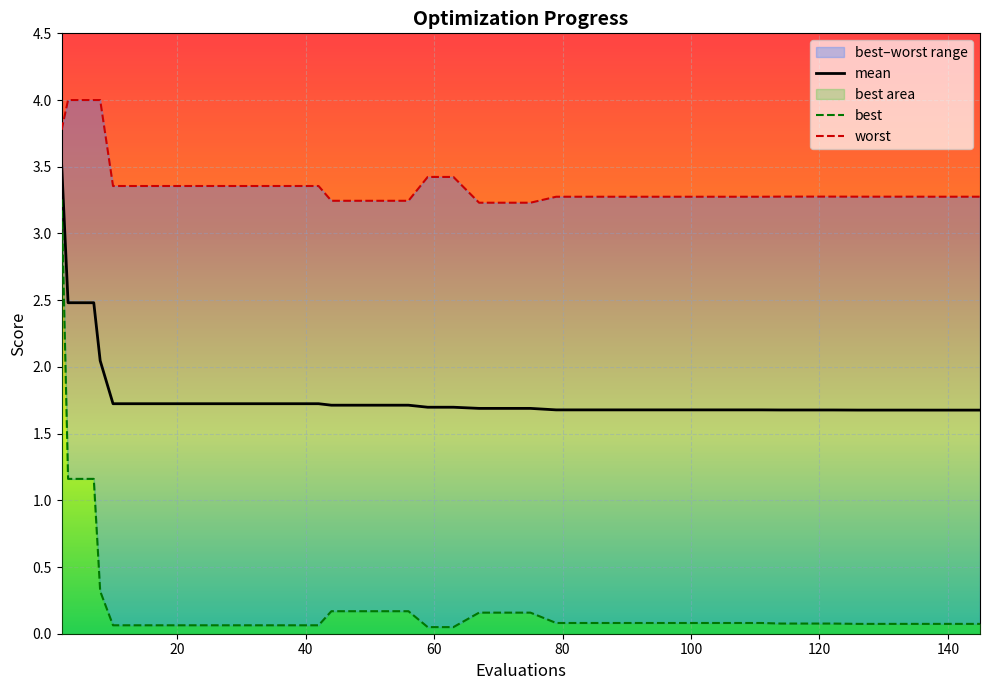

Which series has the largest total across all categories?

worst